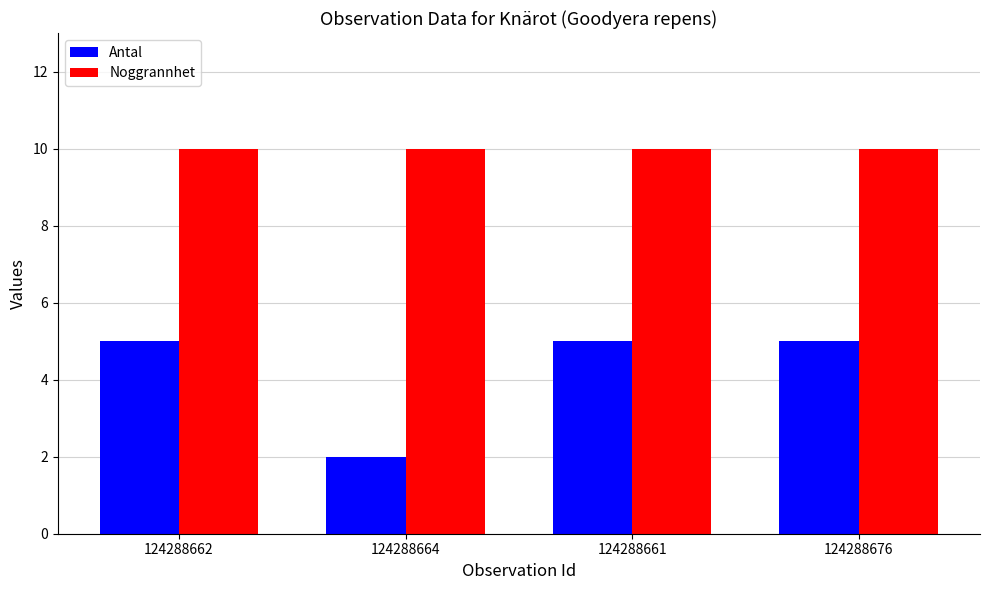

At which label is Antal closest to 3?

124288664